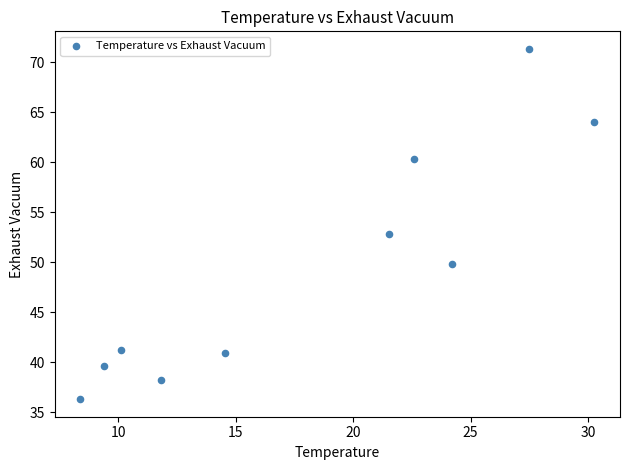

What is the range of Y values (max minus min)?

35.0